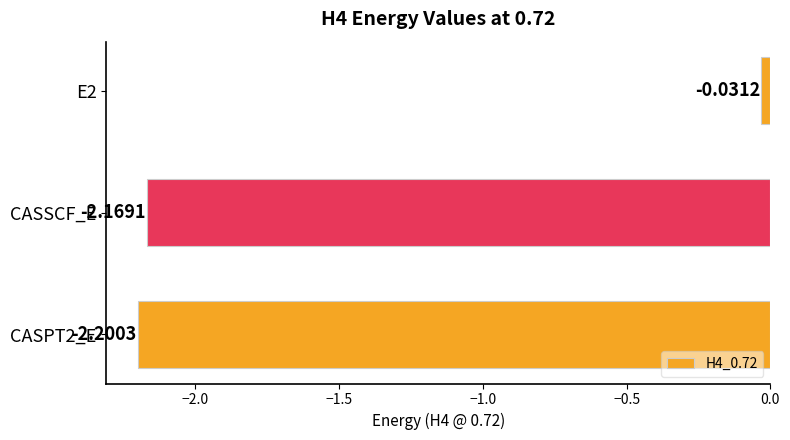

What is the label of the 2nd bar from the bottom?

CASSCF_E